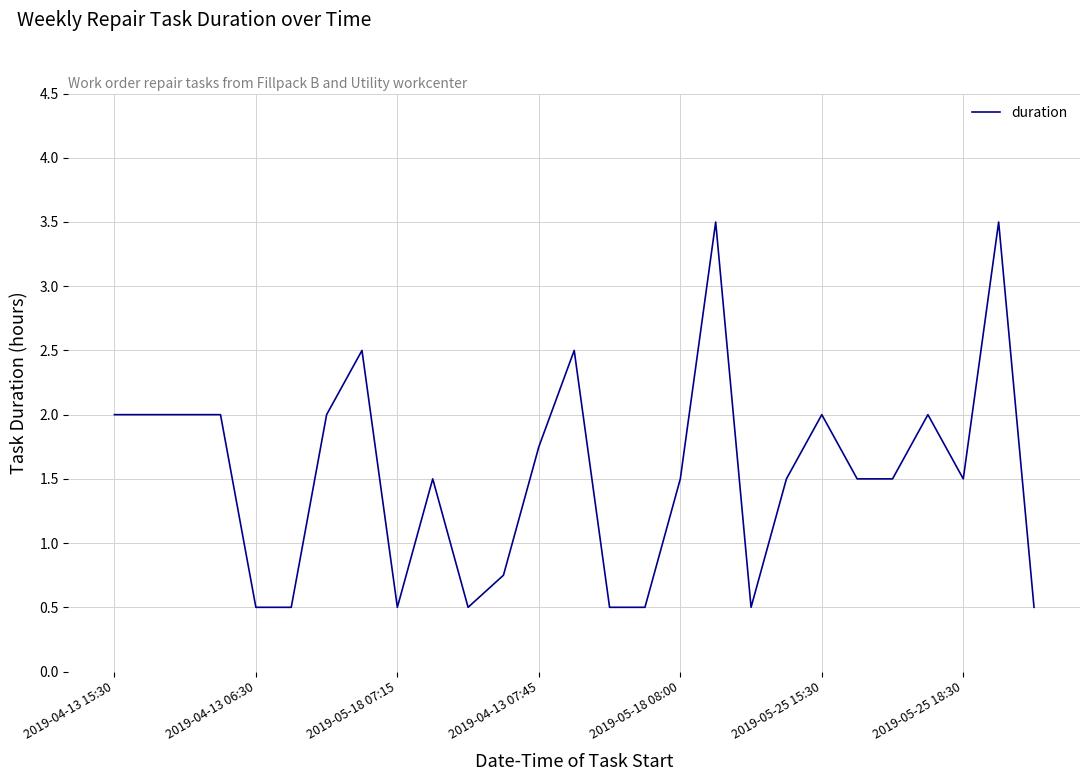

What is the minimum value shown in the chart?

0.5